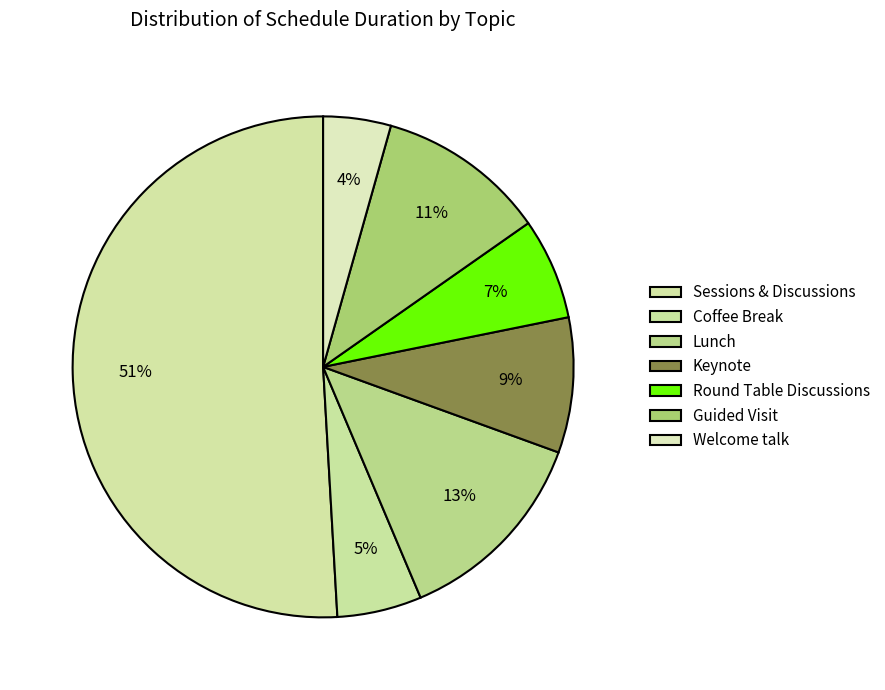

Count the number of slices in the pie.

7